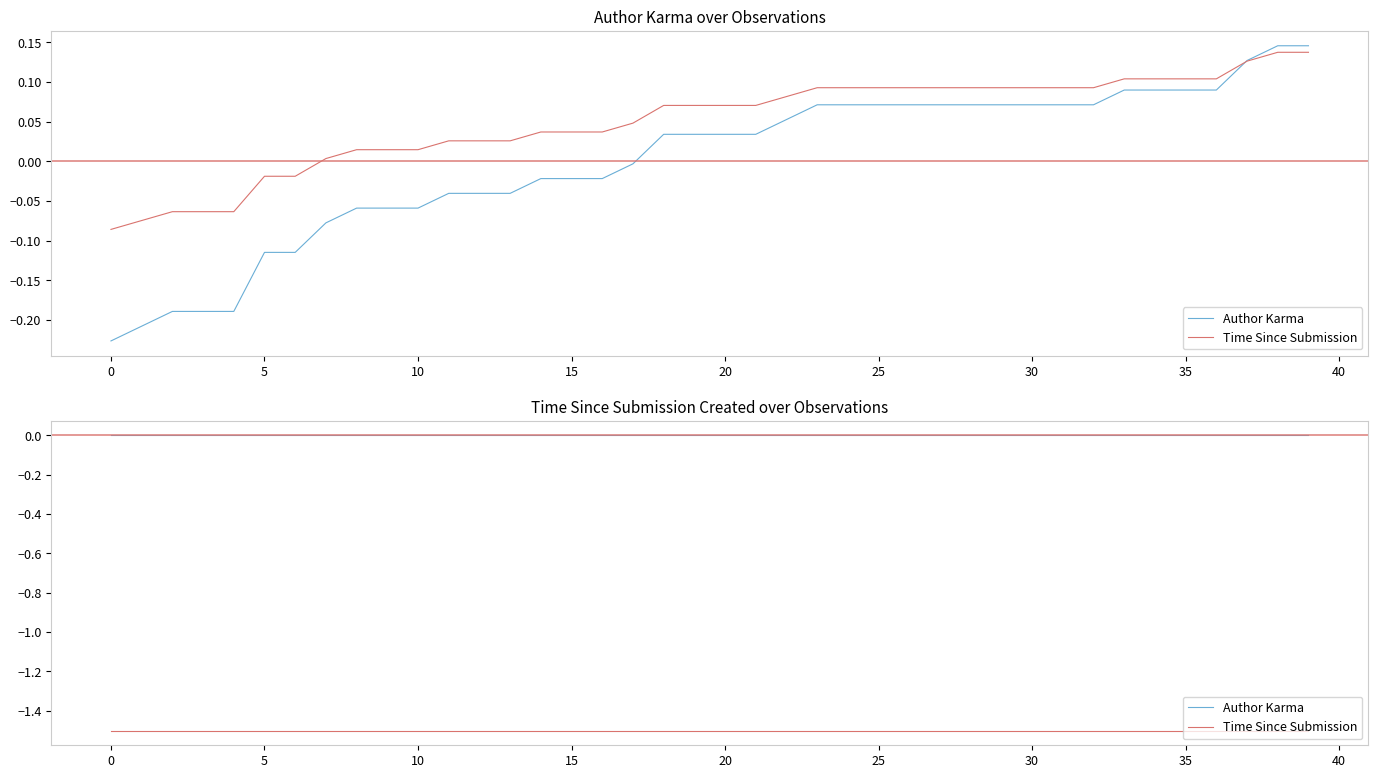

Is the value of Author Karma at 22 greater than the value of Time Since Submission at 24?

Yes